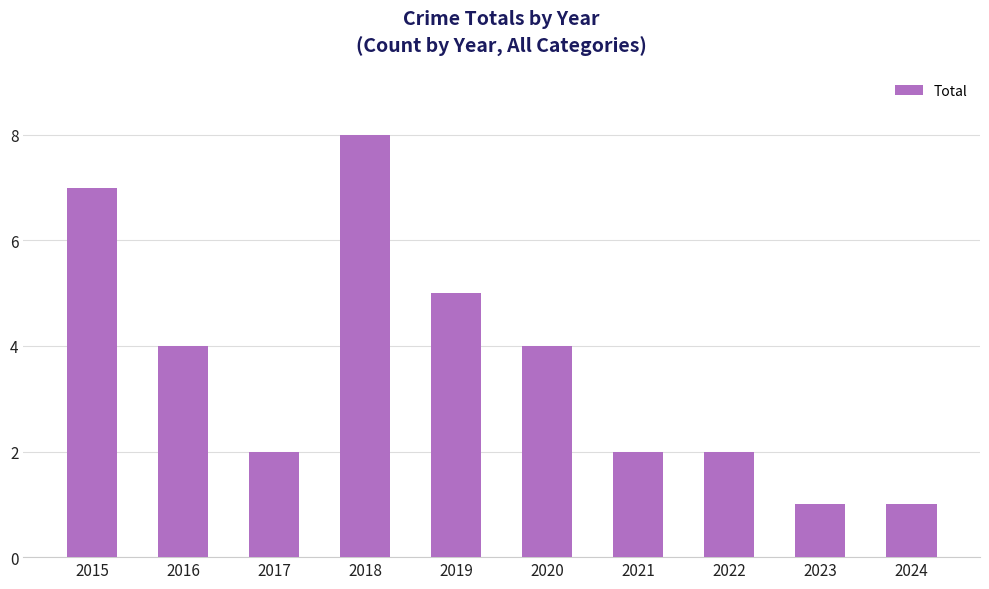

Read the value at 2018.

8